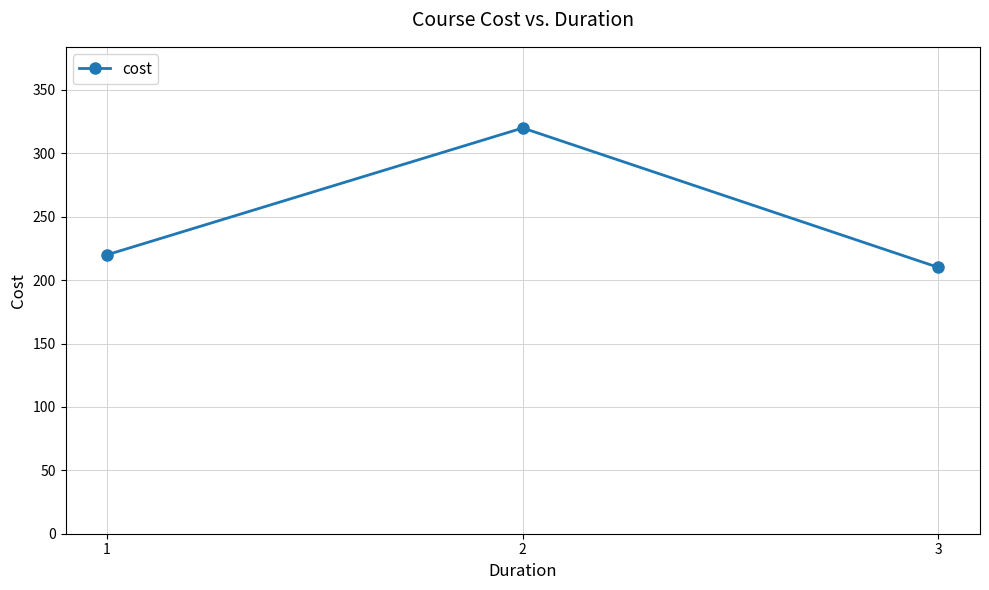

What is the difference between the second highest and minimum values?

10